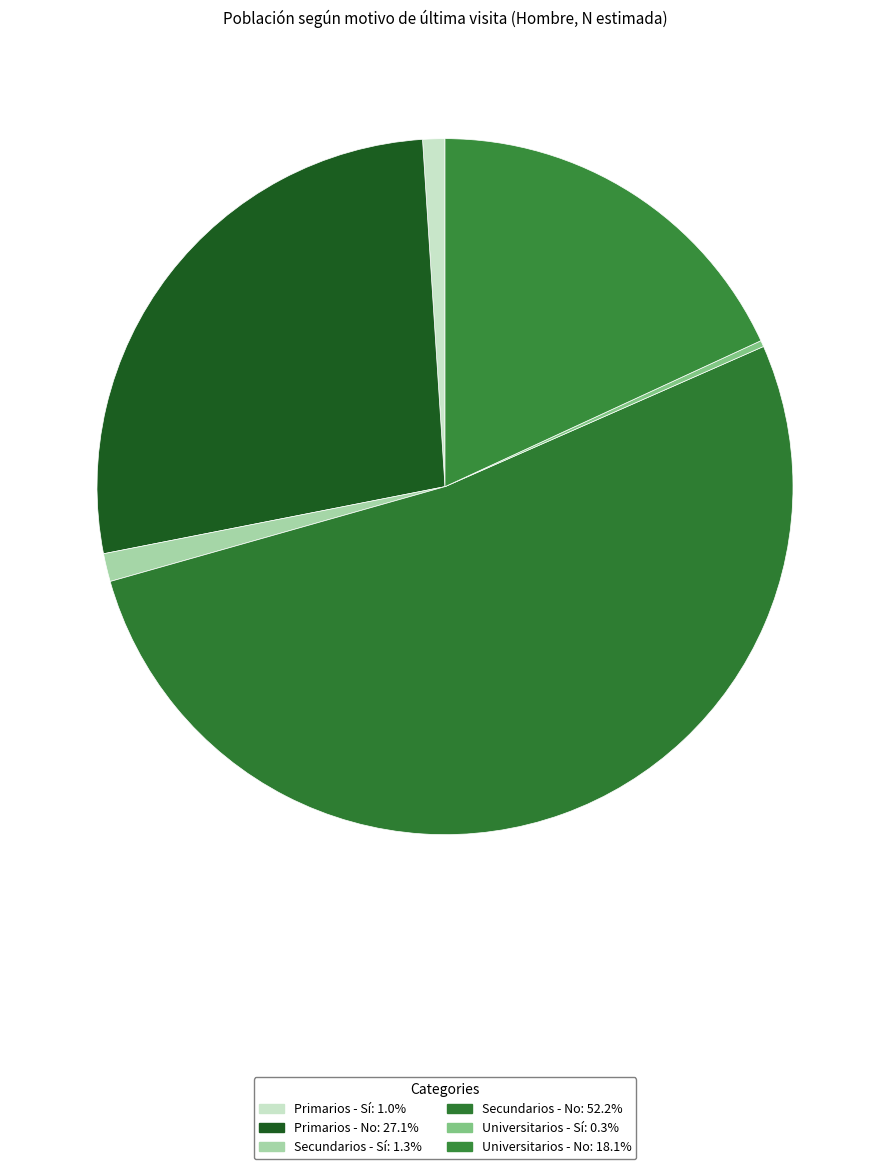

Does Secundarios - No account for over 50% of the chart?

Yes